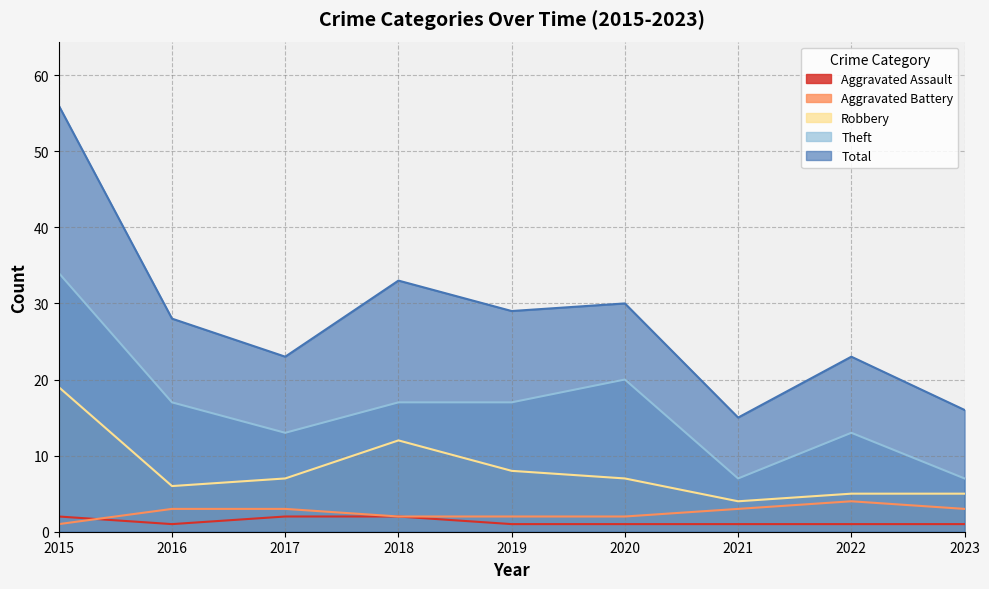

Where is Aggravated Battery nearest to the value 2?

2018